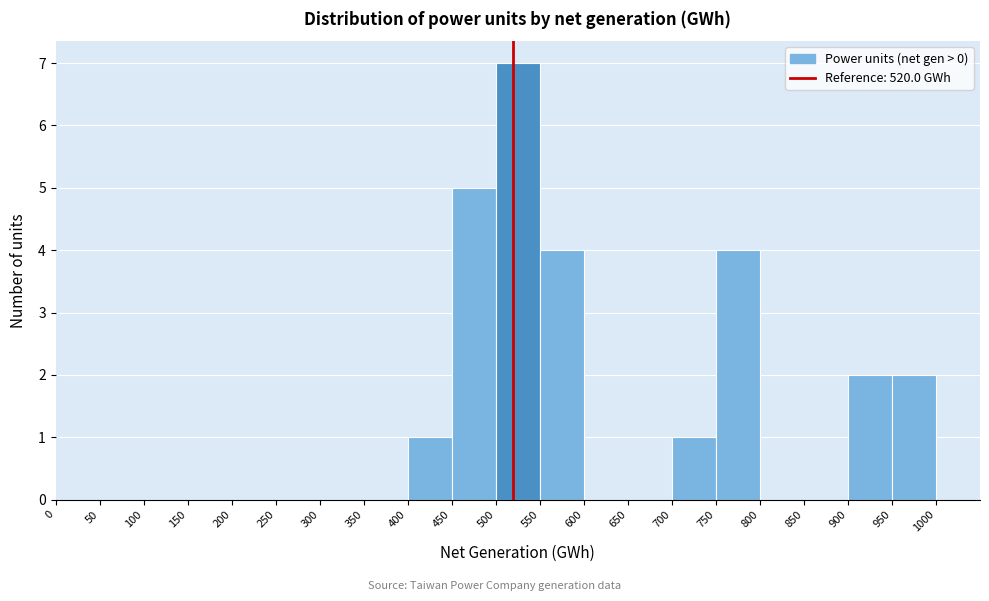

How tall is the bar that spans 750 to 800 on the x-axis? The values are not printed on the chart, so give them approximately, as read against the axis.

4